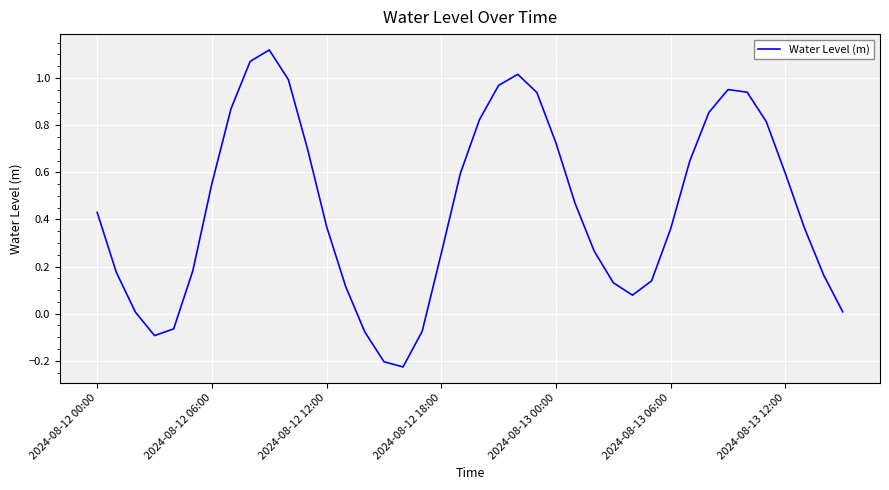

What is the difference between the maximum and minimum values?

1.3